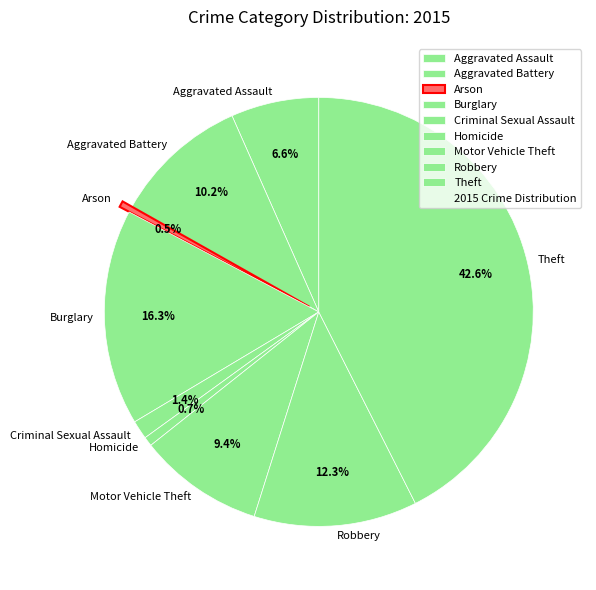

How many segments does this pie chart have?

9